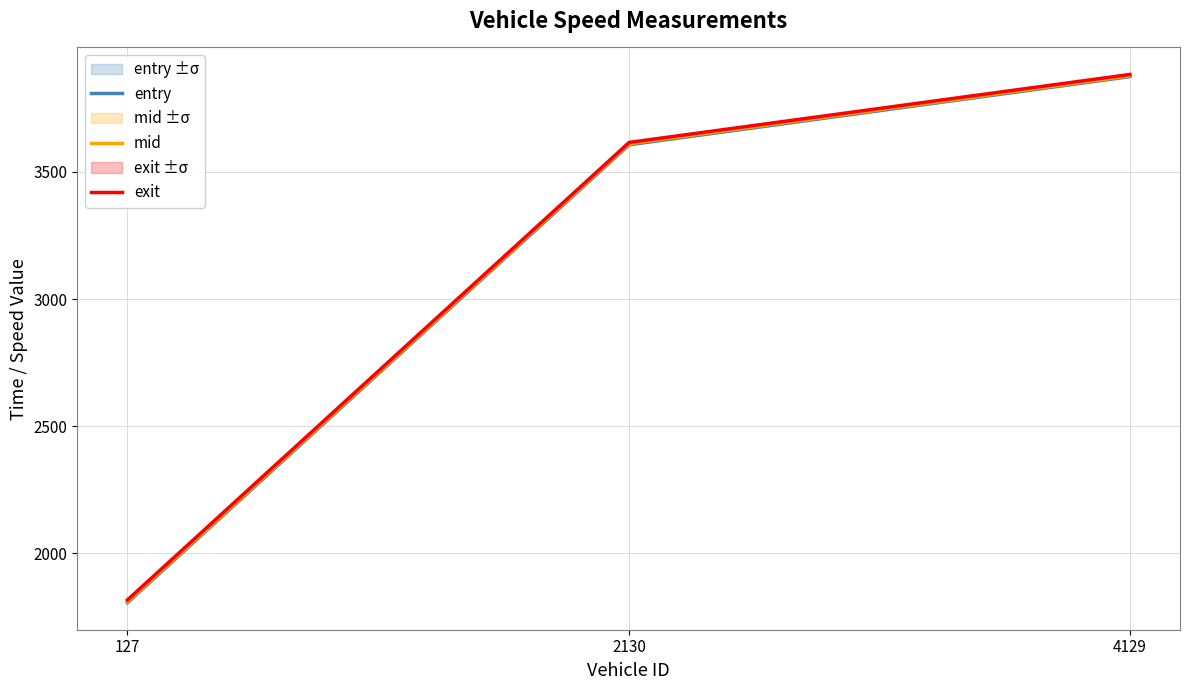

Reading right to left, what are all the values shown in this chart?

entry: 4129=3875.0	2130=3607.0	127=1806.0
mid: 4129=3878.4	2130=3611.1	127=1810.2
exit: 4129=3883.4	2130=3616.1	127=1816.8